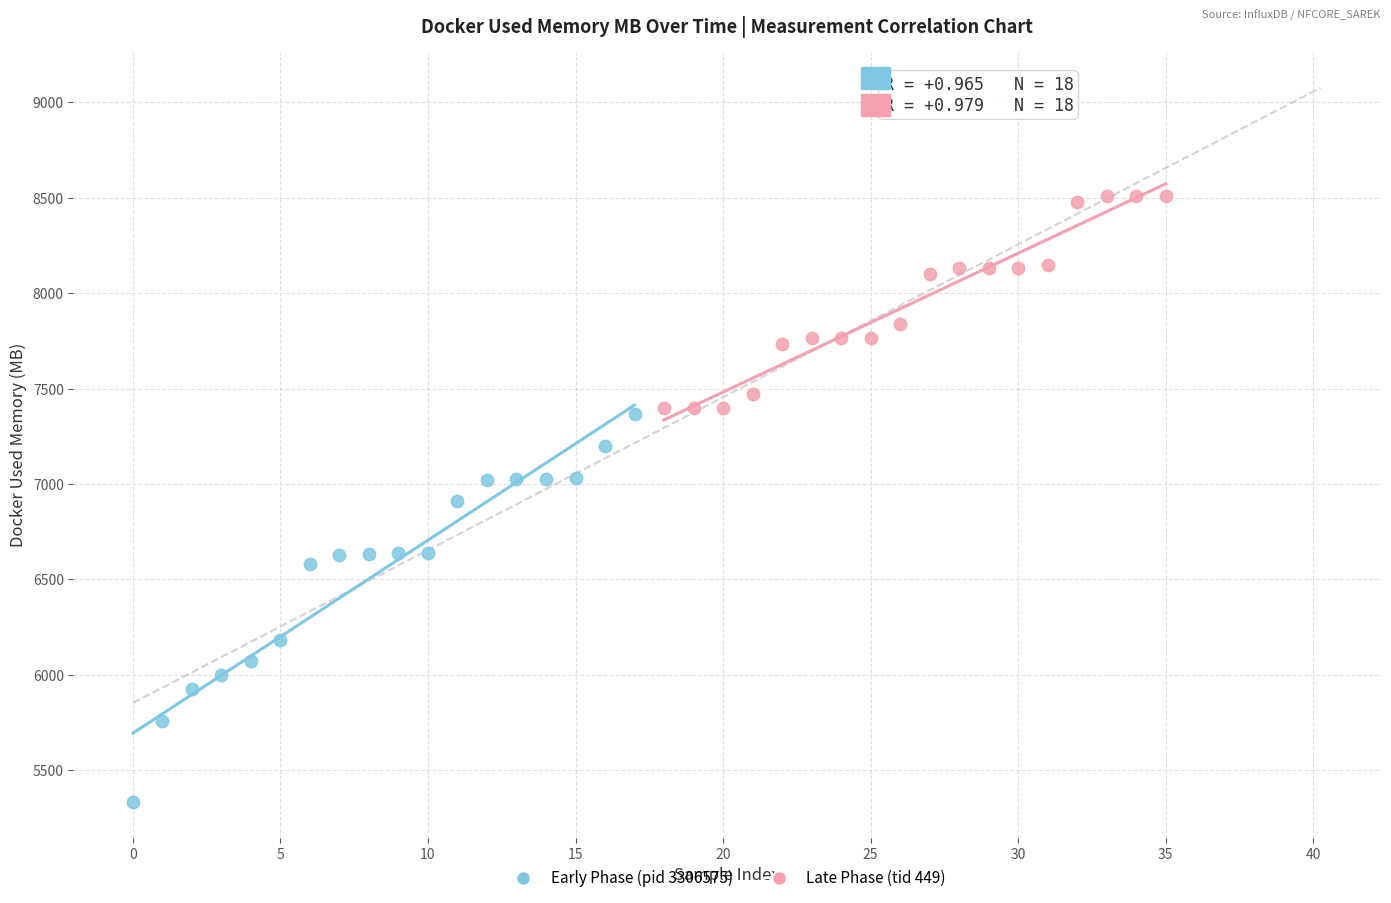

What are all the series names shown in the legend?

Early Phase (pid 3306575), Late Phase (tid 449)